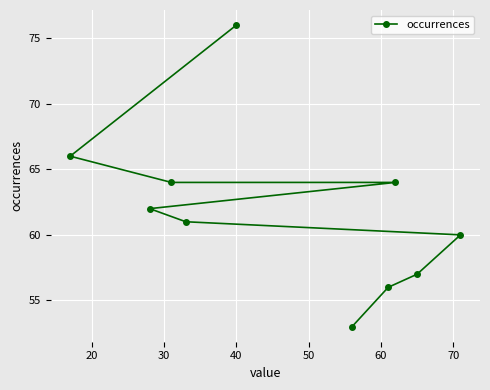

What is the value of the 2nd point from the left?

62